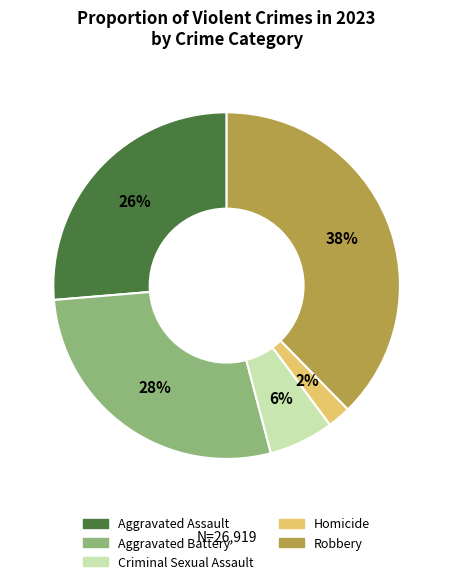

True or false: Criminal Sexual Assault accounts for 6% of the total.

True